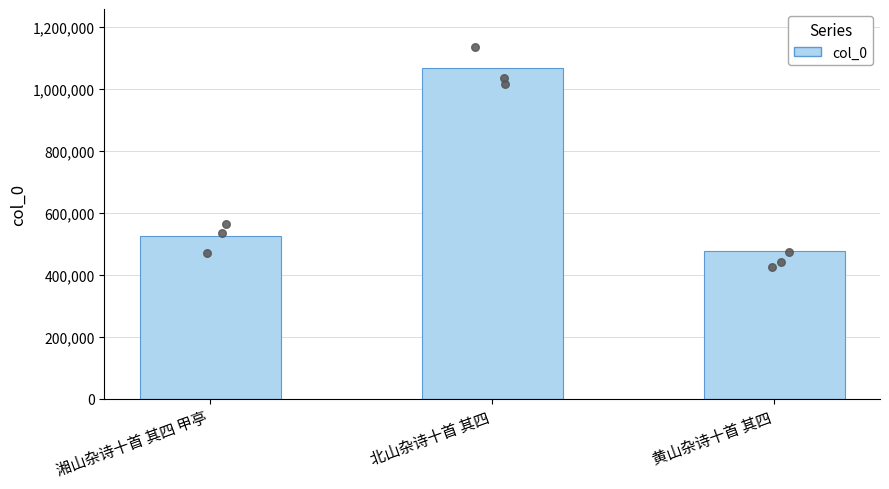

Between 黄山杂诗十首 其四 and 湘山杂诗十首 其四 甲亭, which is larger?

湘山杂诗十首 其四 甲亭